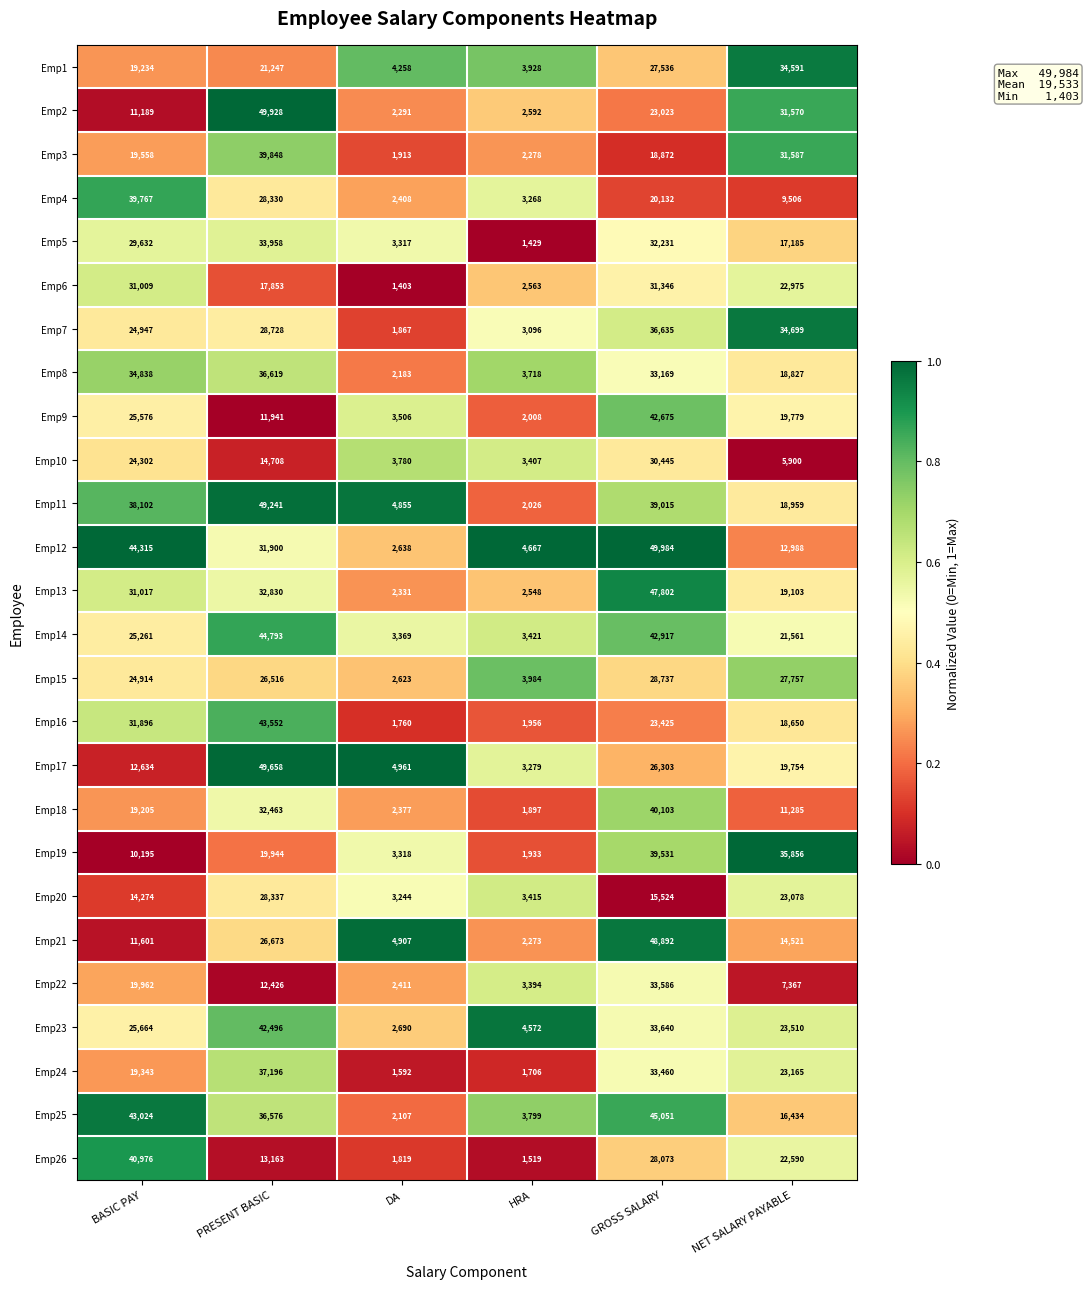

At HRA, list the series in order from largest to smallest.

Emp12, Emp23, Emp15, Emp1, Emp25, Emp8, Emp14, Emp20, Emp10, Emp22, Emp17, Emp4, Emp7, Emp2, Emp6, Emp13, Emp3, Emp21, Emp11, Emp9, Emp16, Emp19, Emp18, Emp24, Emp26, Emp5